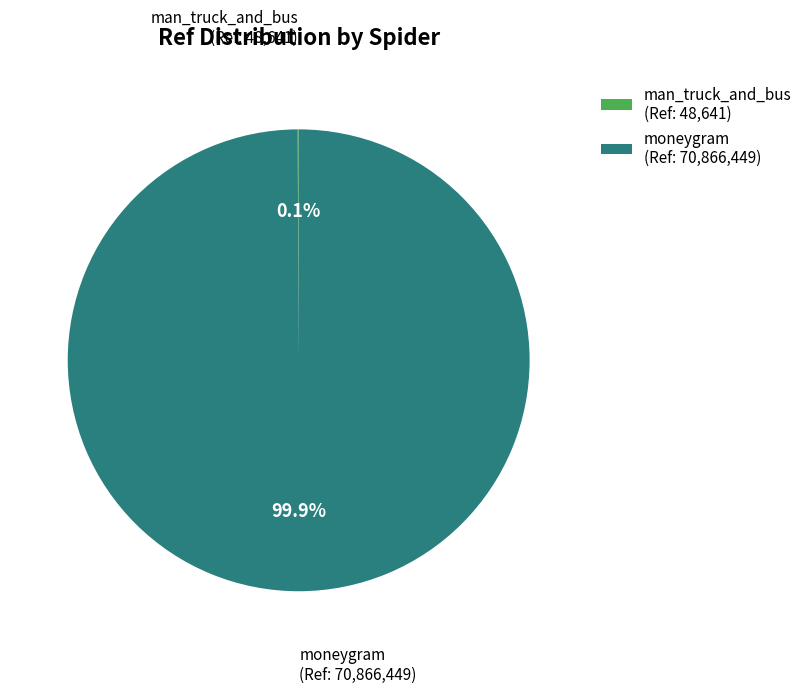

Which slice is the largest?

moneygram